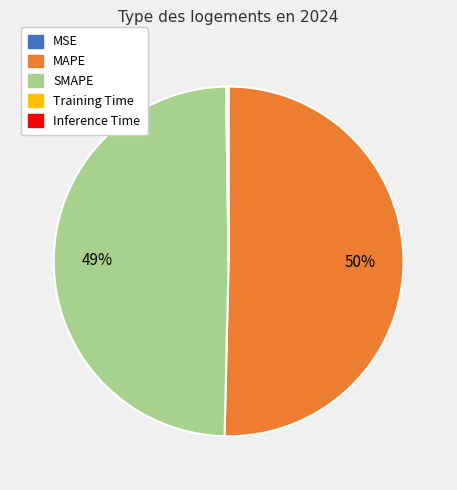

True or false: MAPE accounts for 50% of the total.

True